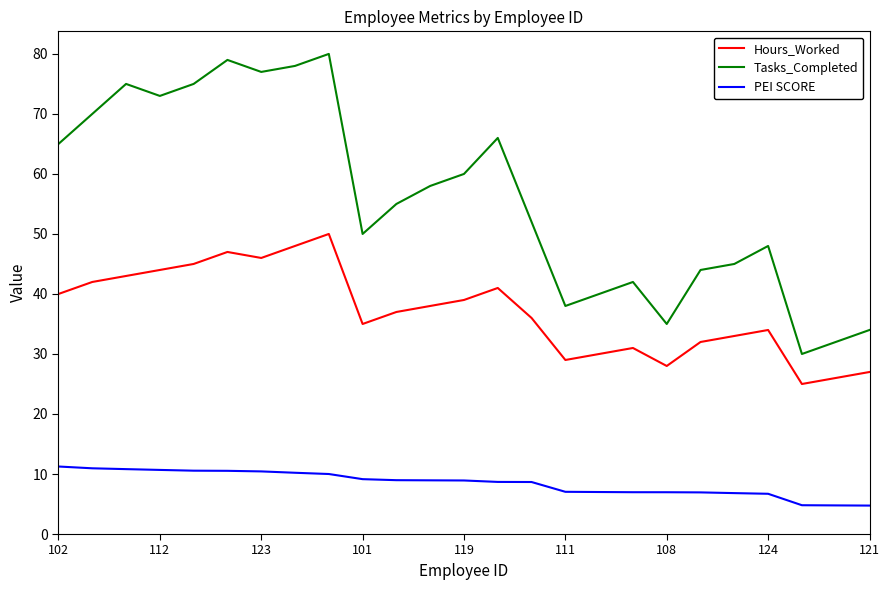

List the series in order of their overall mean, lowest first.

PEI SCORE, Hours_Worked, Tasks_Completed